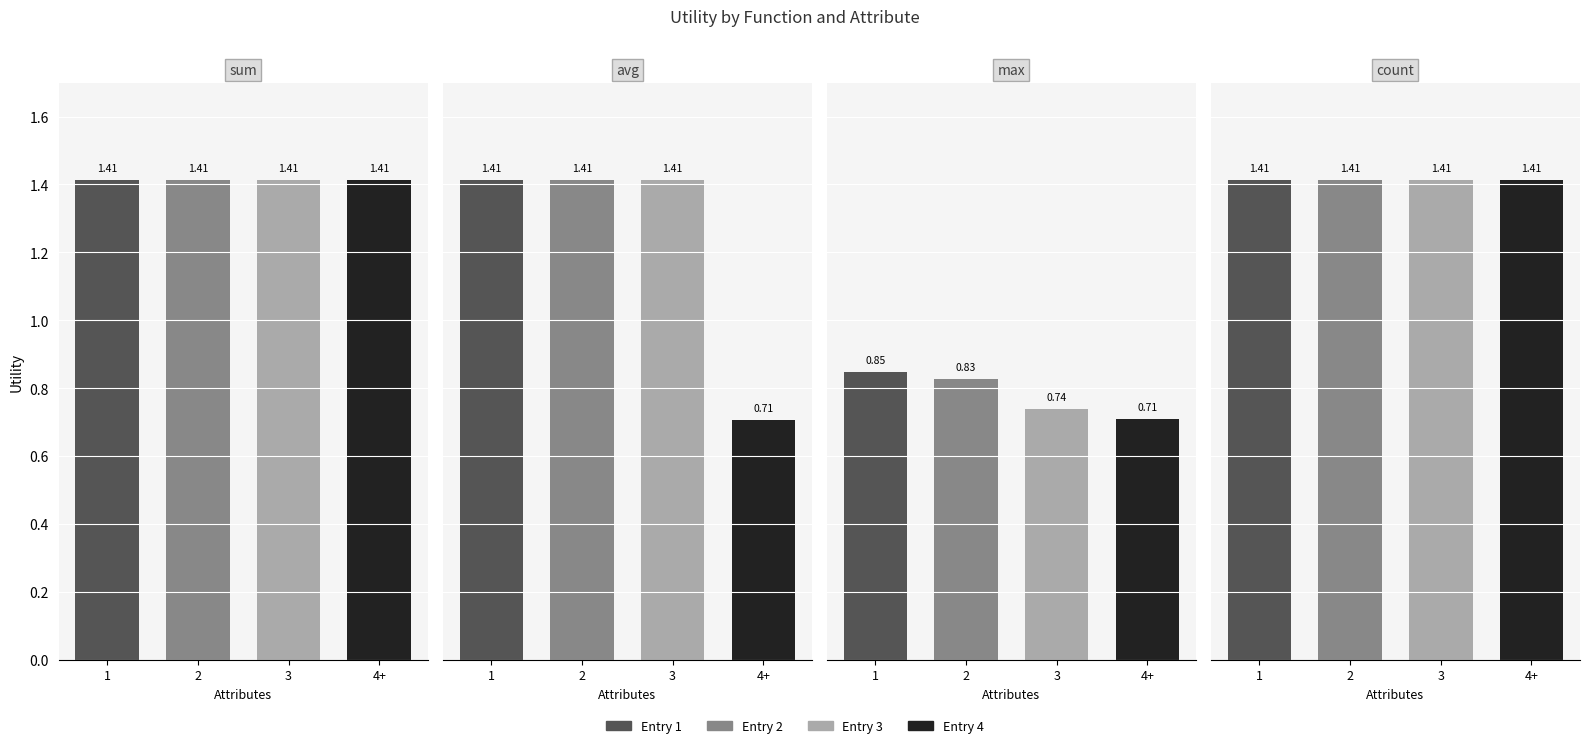

How many bars are there in each group?

4